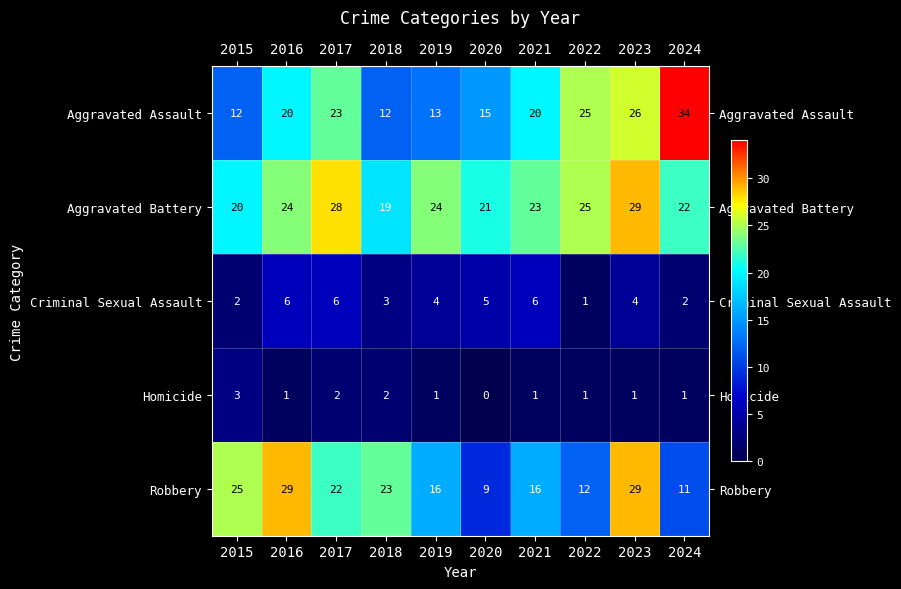

What is the total value across all series at 2021?

66